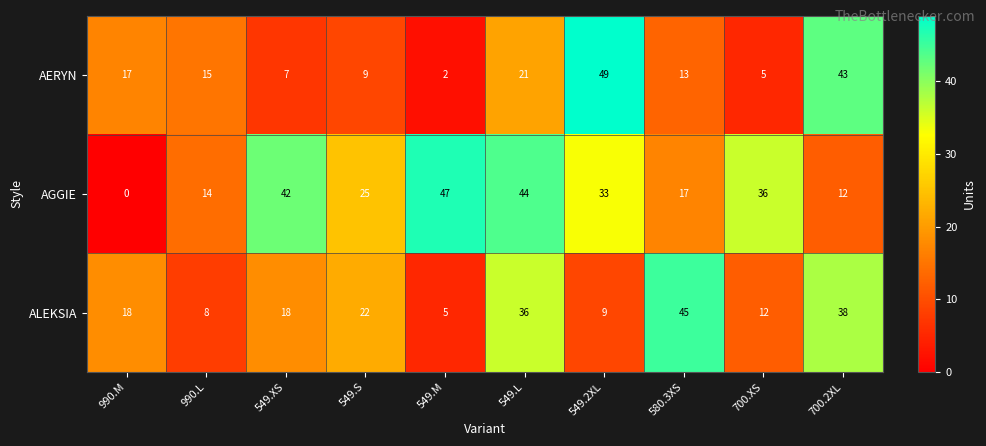

How many distinct data groups are displayed?

3